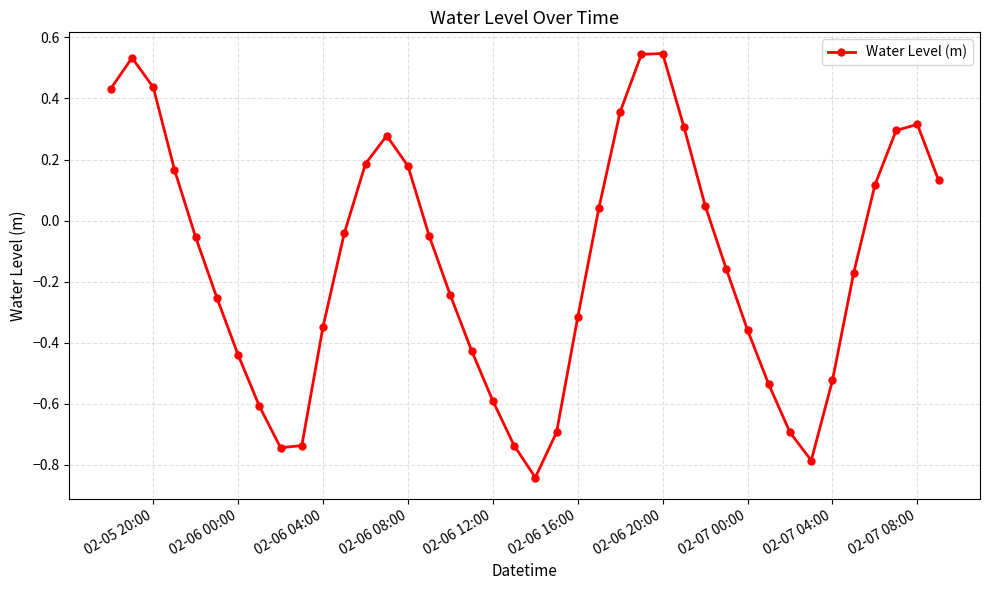

What is the difference between the second highest and second lowest values?

1.3